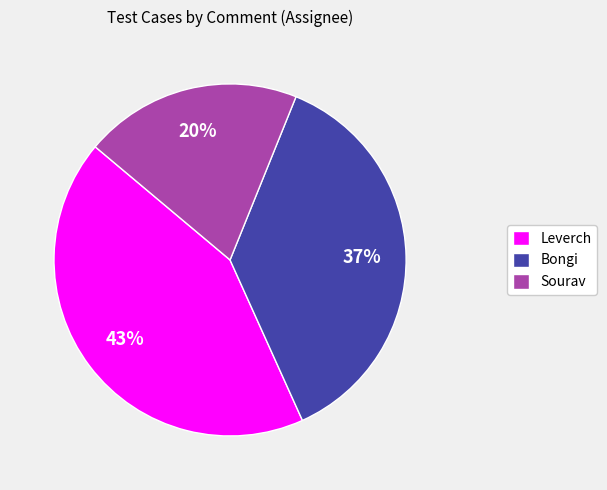

The Leverch slice represents 43% of the pie. True or false?

True